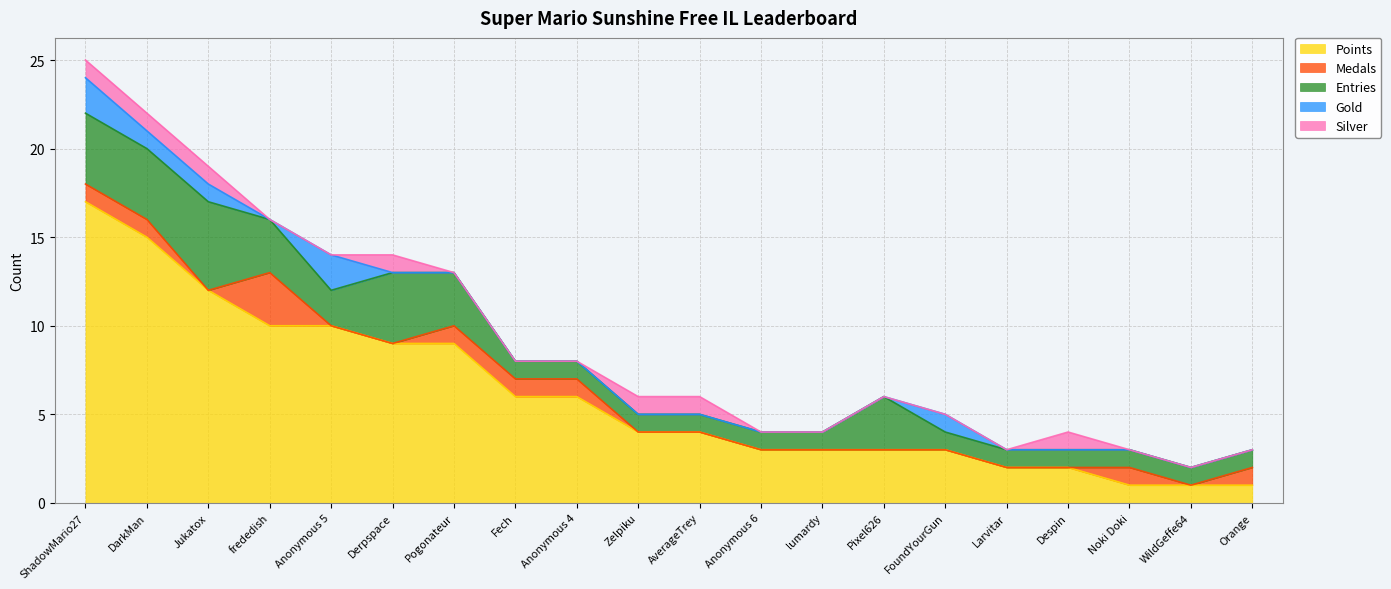

The Points series shows 6 at AverageTrey. True or false?

False